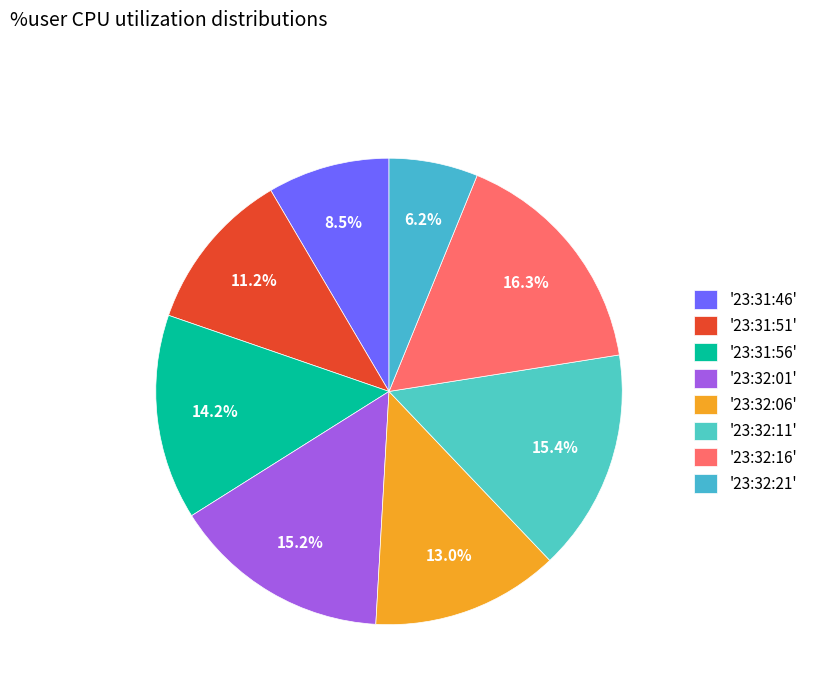

To the nearest percent, what is the difference between the largest and smallest slice percentages?

10%